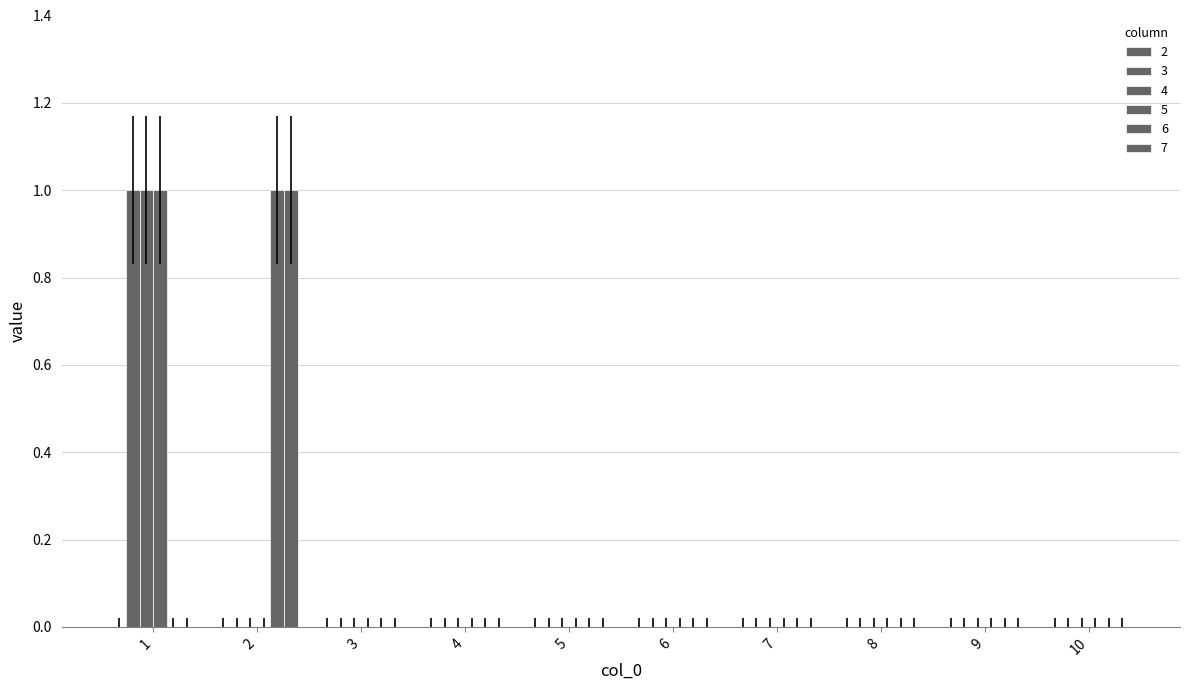

Which category has the lowest value across all series?

2